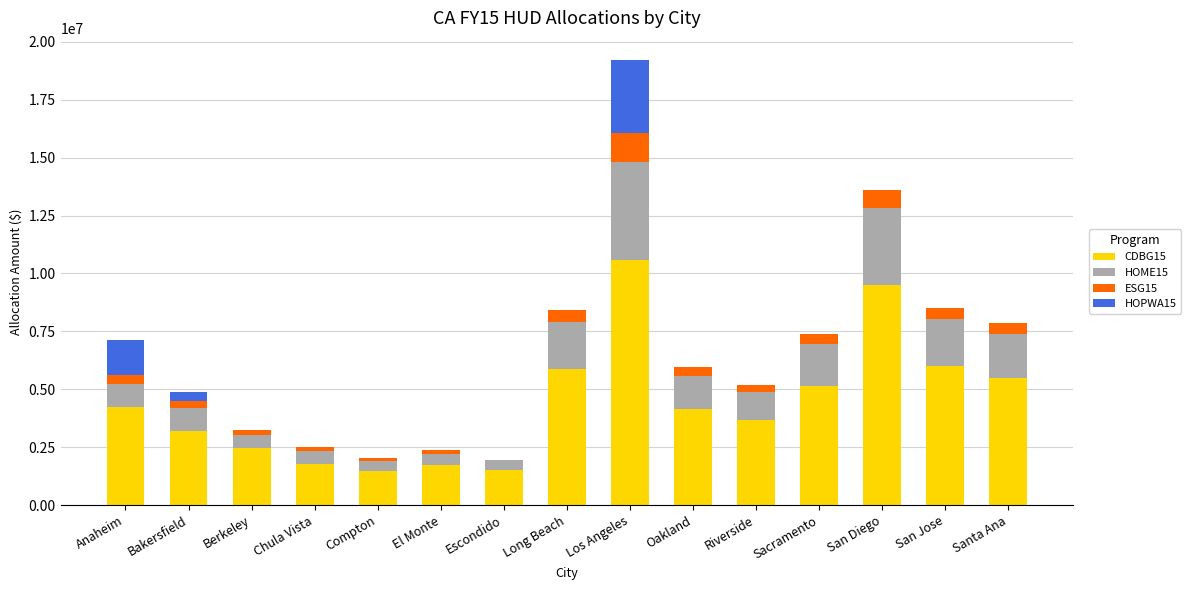

At which label does CDBG15 reach its peak?

Los Angeles